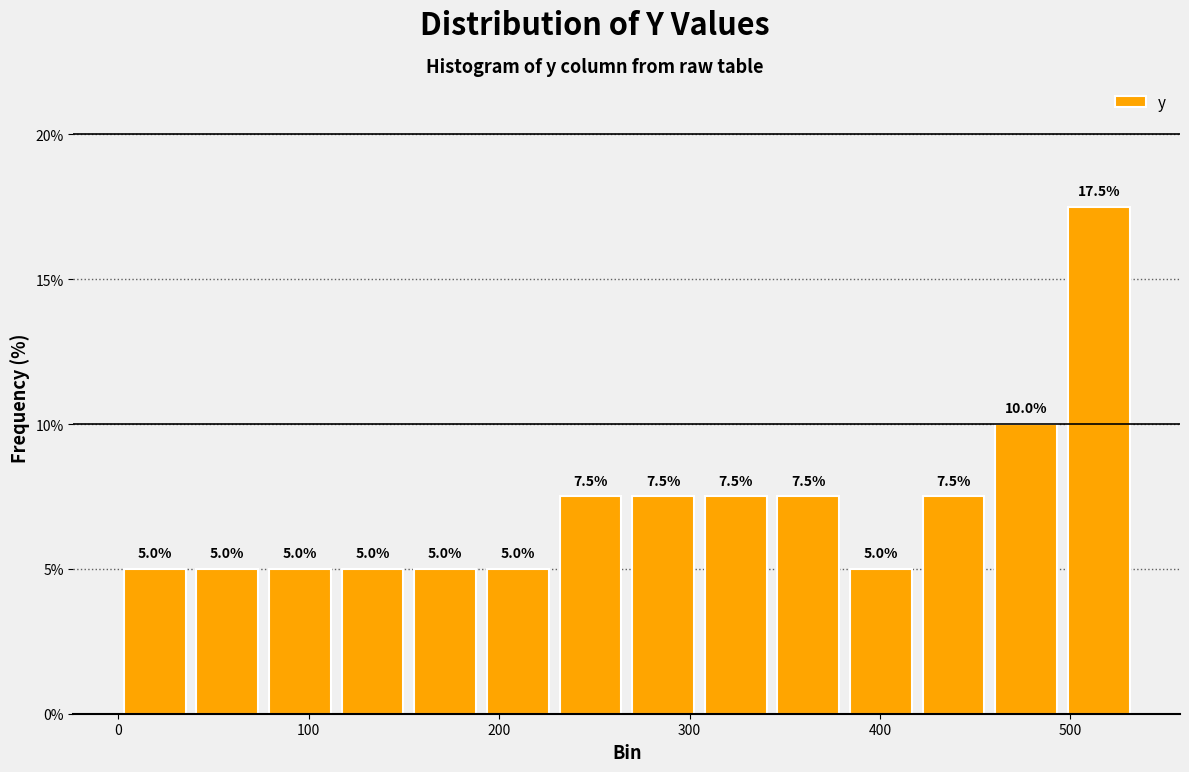

Around what value on the x-axis is the tallest bar? Give the approximate position of its centre, as read against the axis.

510